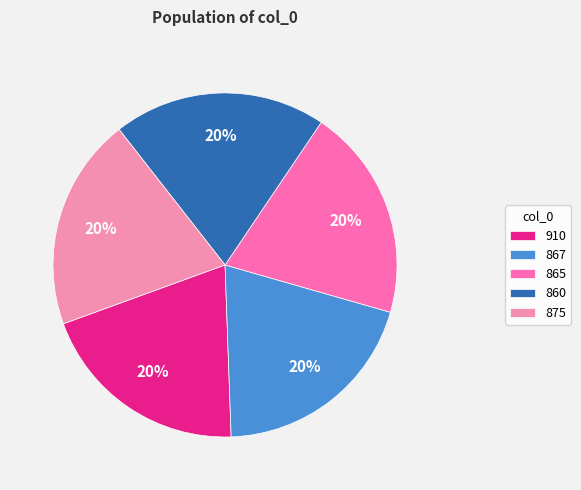

Combined, do 860 and 867 account for over 50%?

No